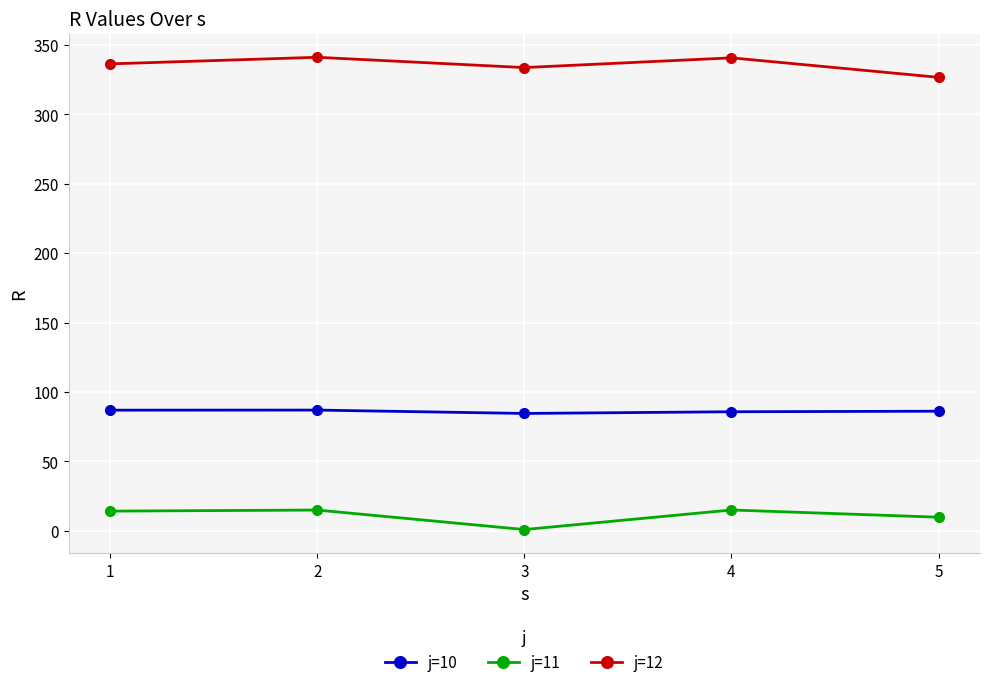

What are all the series names shown in the legend?

j=10, j=11, j=12